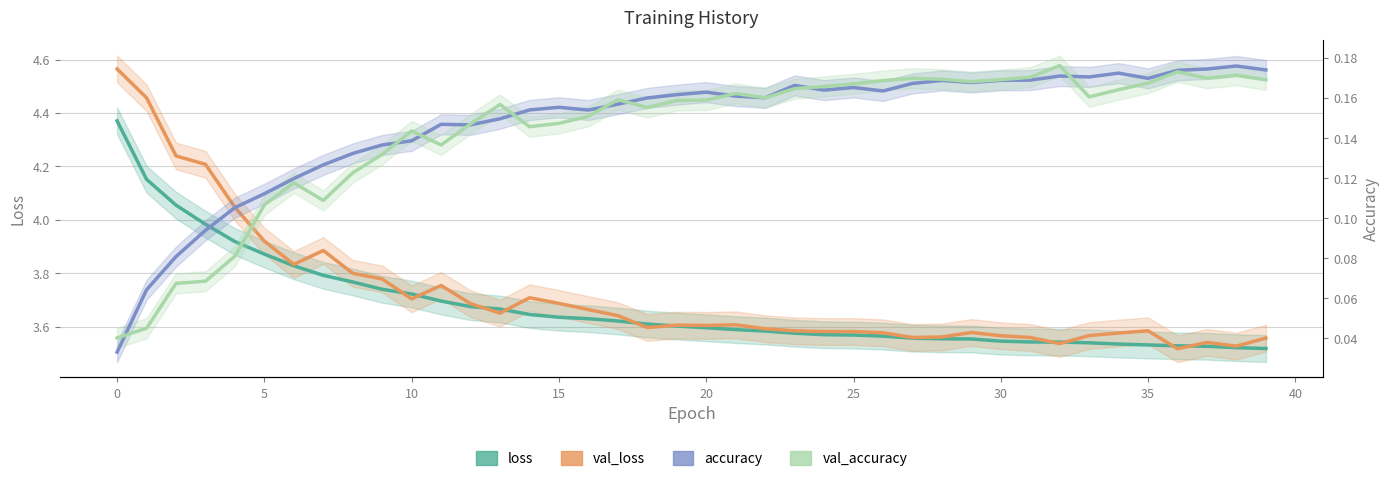

At 12, list the series in order from smallest to largest.

accuracy, val_accuracy, loss, val_loss